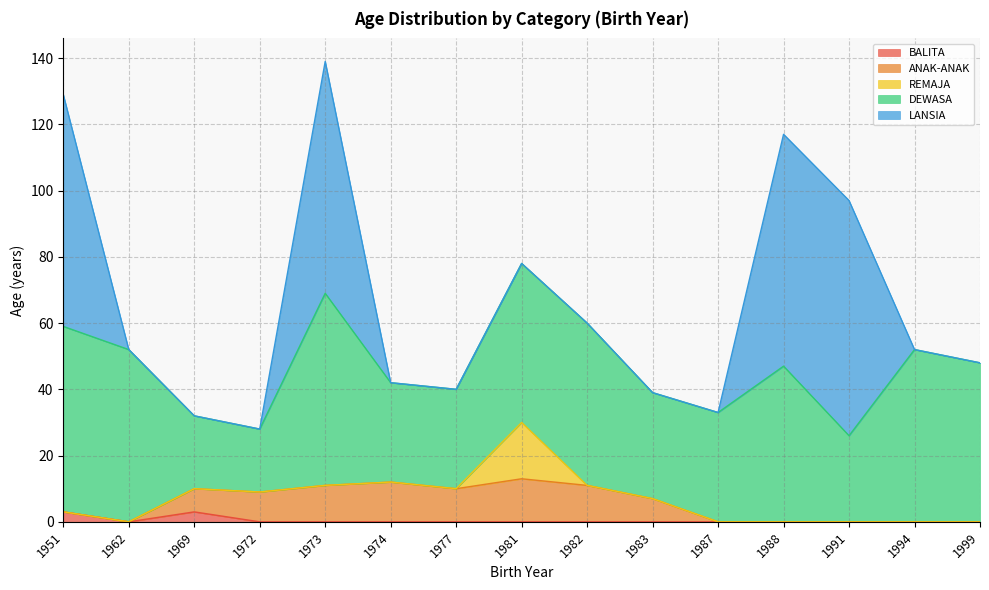

Does the chart have visible grid lines?

Yes